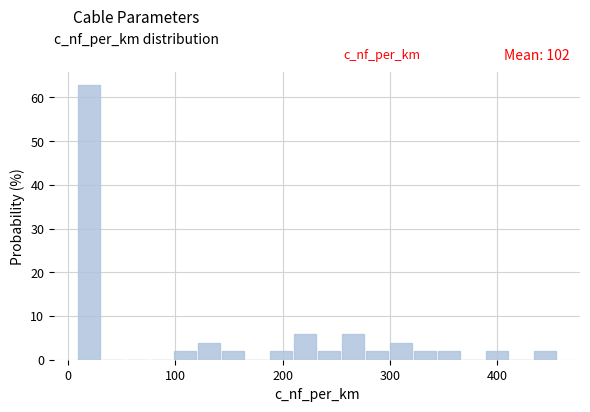

Read against the x-axis, roughly where is the centre of the tallest bar?

20